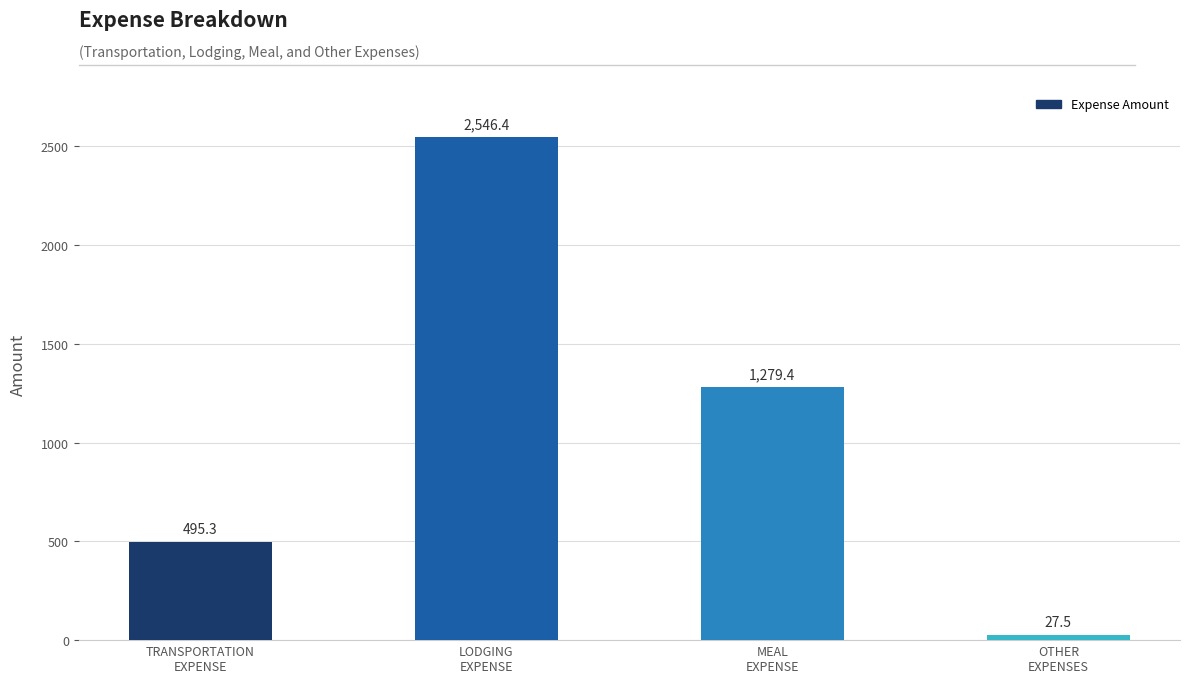

Count the number of data series in this chart.

1